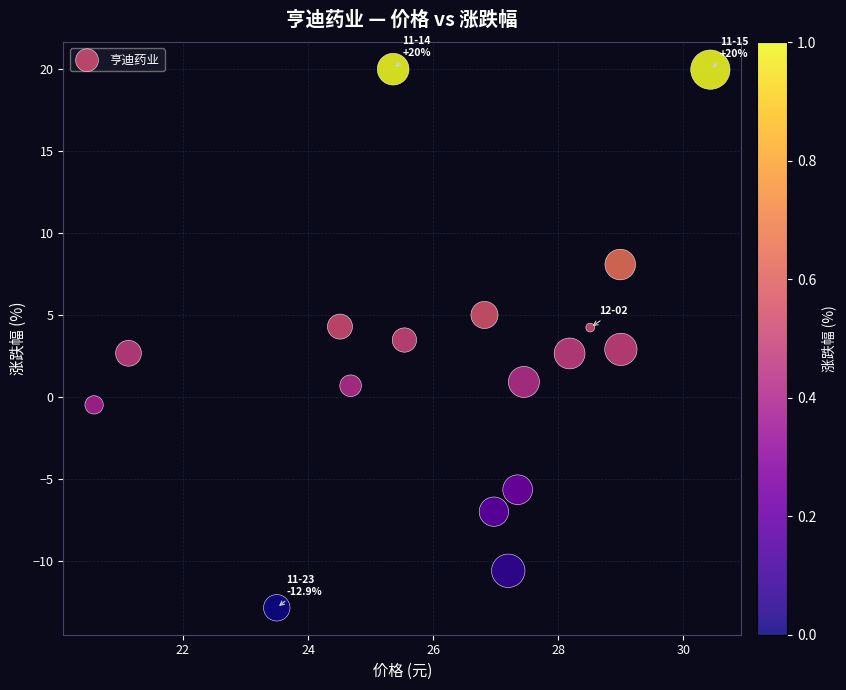

What is the range of Y values (max minus min)?

32.9